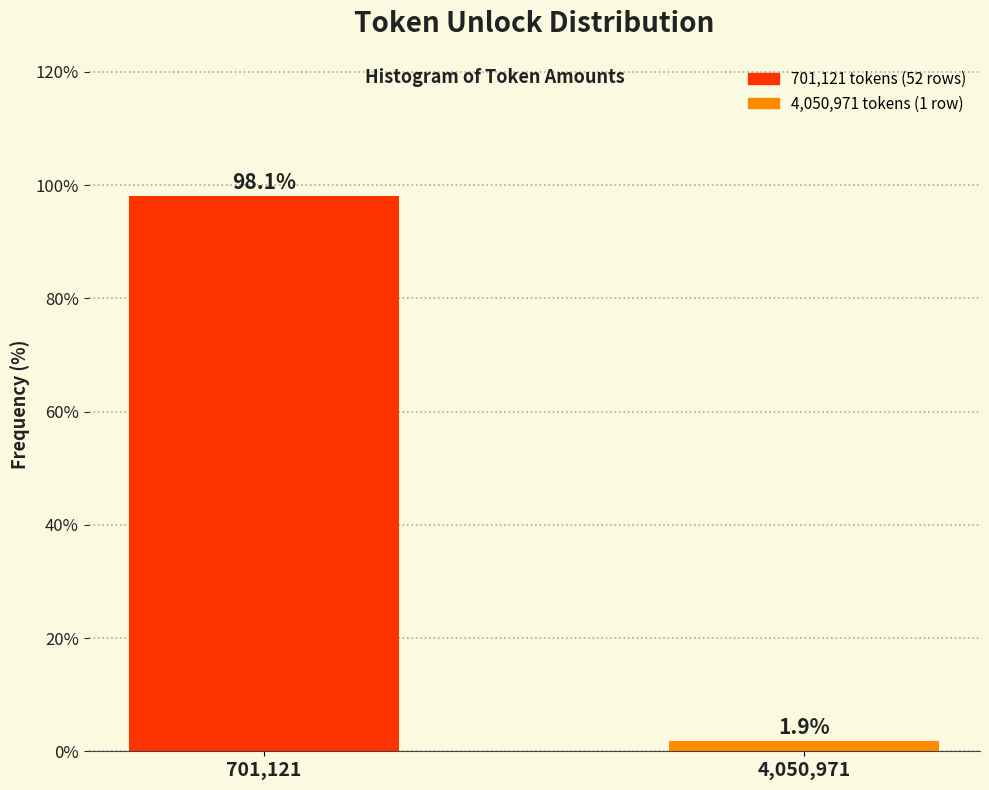

Reading left to right, what are all the values shown in this chart?

701,121=98.1	4,050,971=1.9